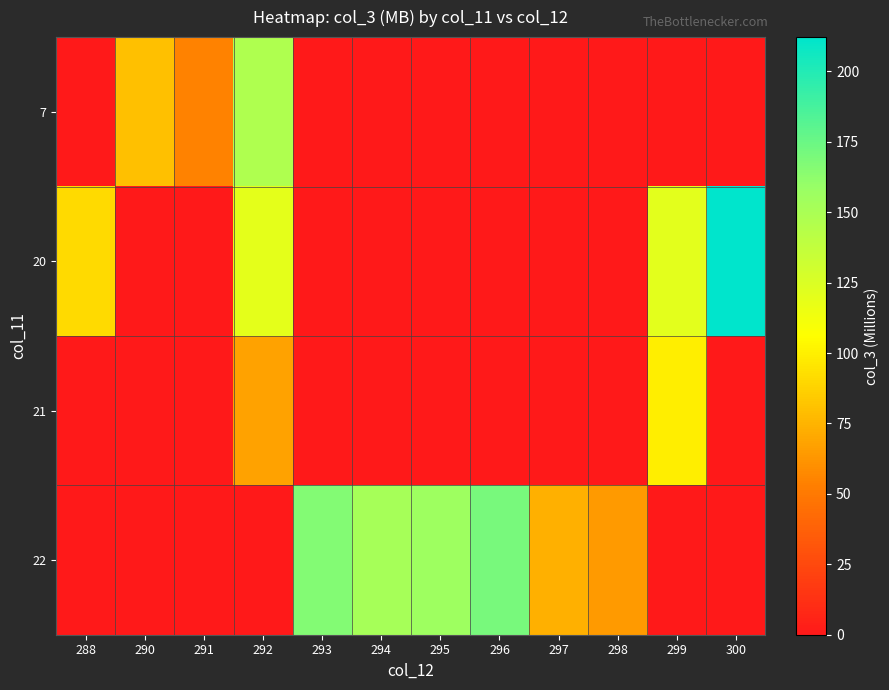

What is the total value across all series at 292?

333.7